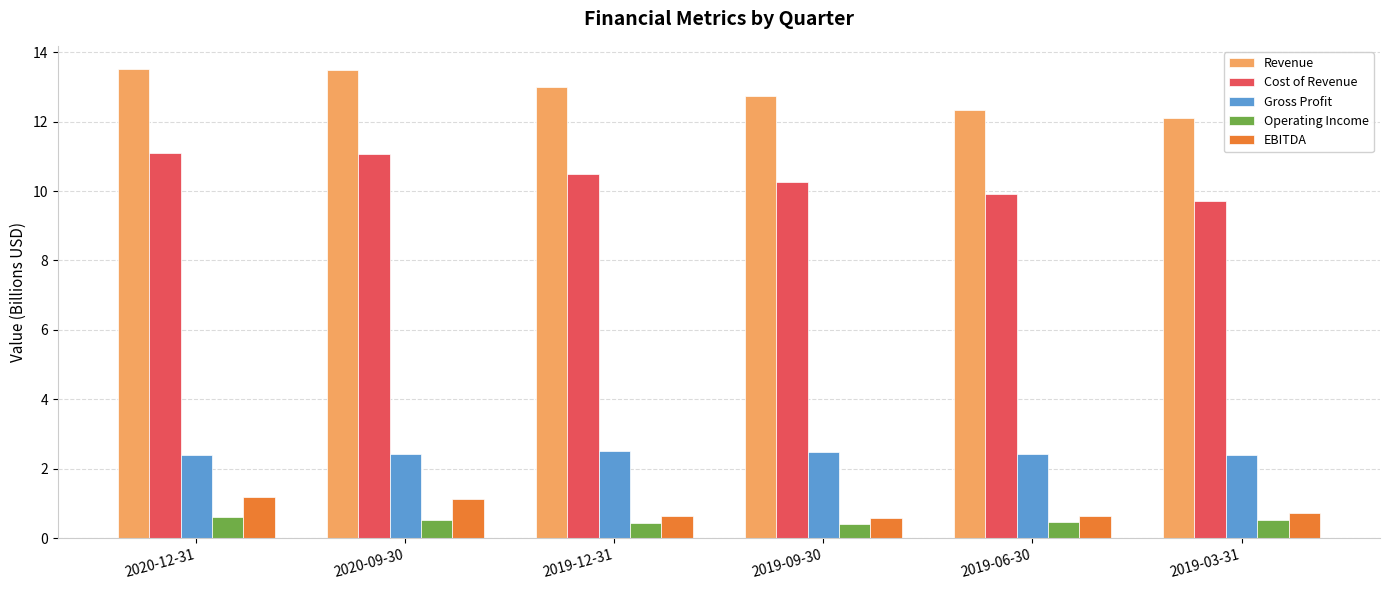

What is the spread (max minus min) of values at 2019-09-30?

12.3